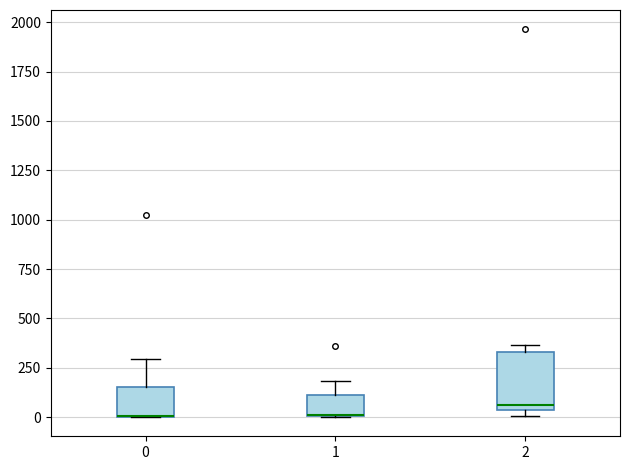

Reading left to right, transcribe this box plot: for each box, give where its median line is, the range the box spans, and where its two whiskers end, as read against the y-axis. The values are not printed on the chart, so give them approximately, as read against the axis.

0: median 0 (drawn on the box's lower edge), box 0 to 150, whiskers 0 to 300
1: median 0 (drawn on the box's lower edge), box 0 to 100, whiskers 0 to 200
2: median 50 (just above the box's lower edge), box 50 to 350, whiskers 0 to 350 (just above the box's upper edge)